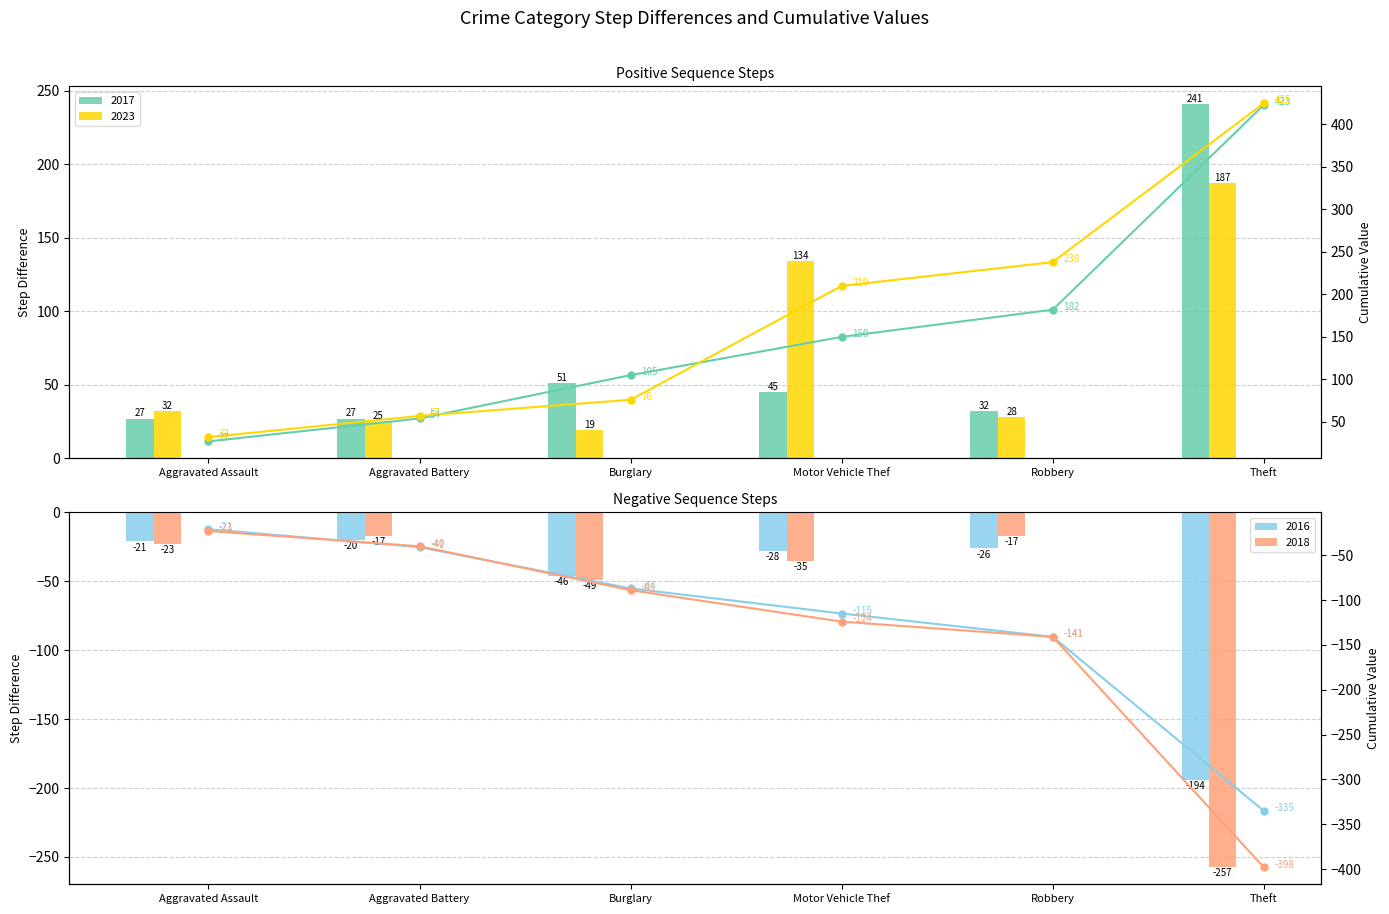

Reading left to right, list all the values displayed in this chart.

2017: 27	27	51	45	32	241
2023: 32	25	19	134	28	187
2016: -21	-20	-46	-28	-26	-194
2018: -23	-17	-49	-35	-17	-257